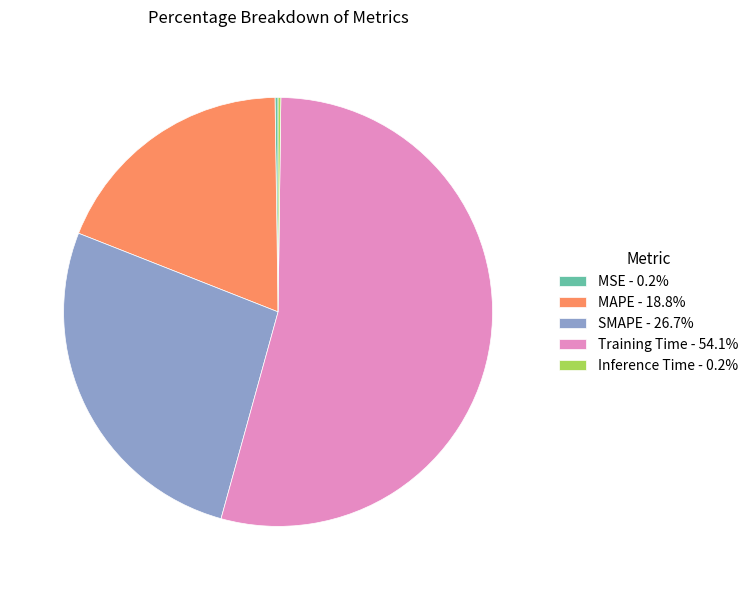

Is there any slice that represents more than half of the pie?

Yes